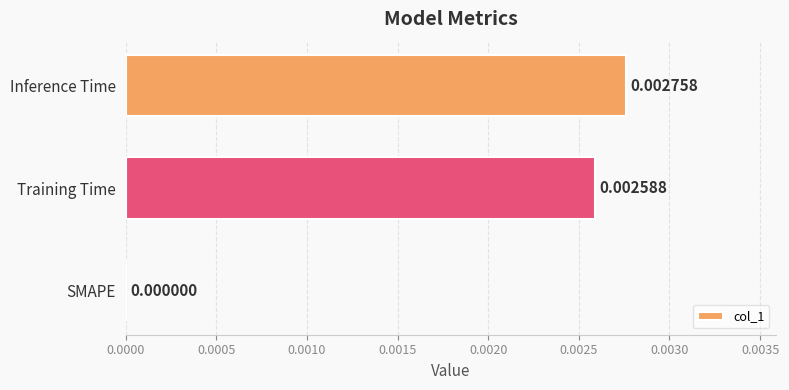

At which category does the chart reach its peak across all series?

Inference Time